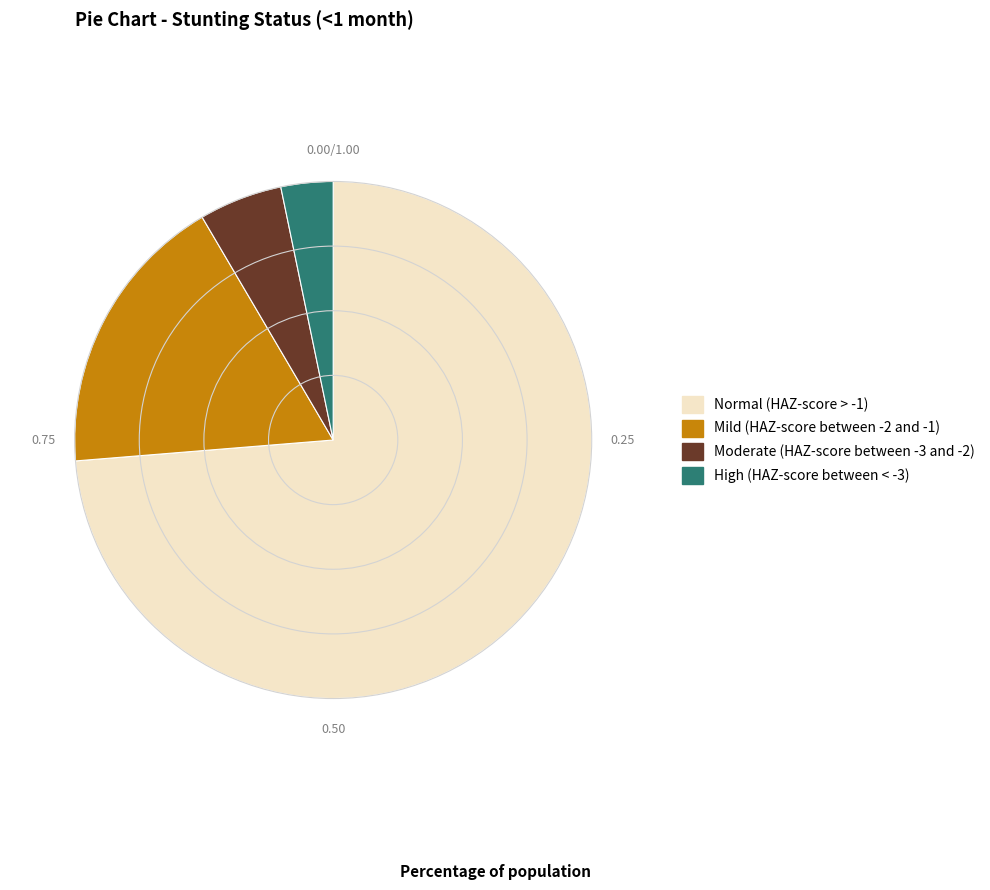

How many segments does this pie chart have?

4